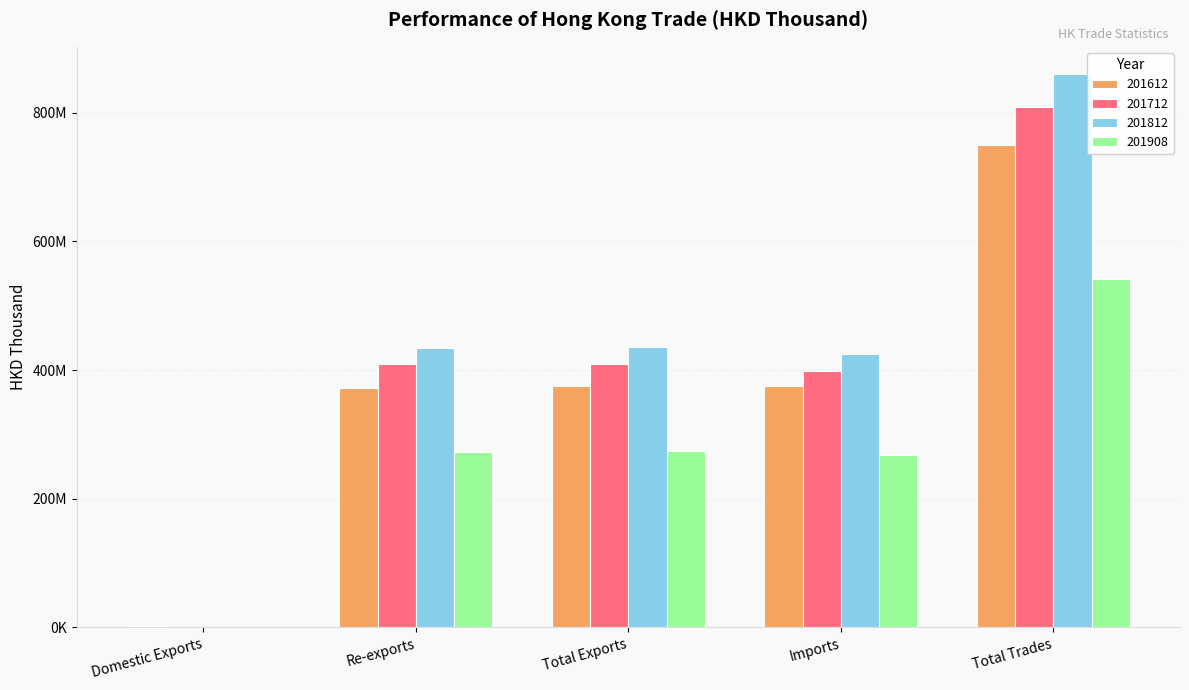

What are all the series names shown in the legend?

201612, 201712, 201812, 201908